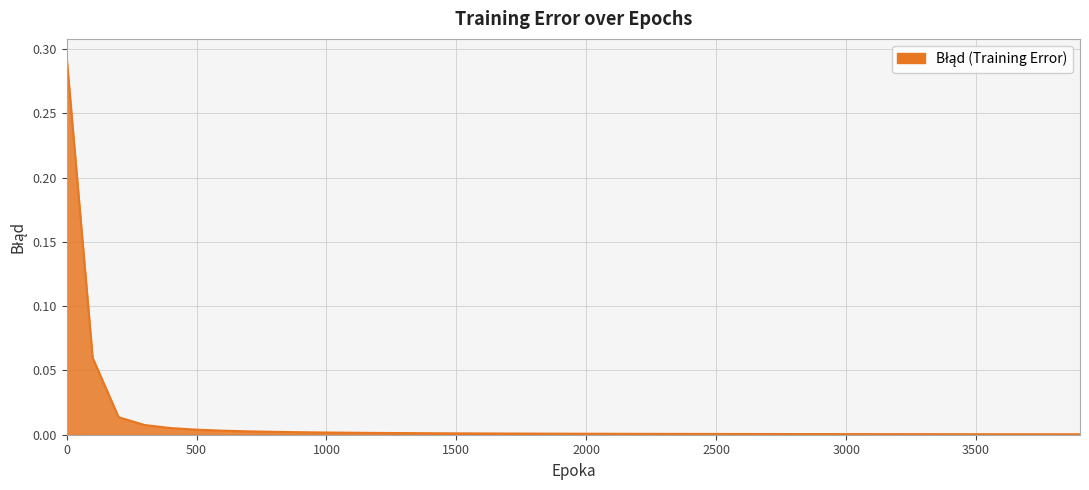

Does the chart display data point markers on the line(s)?

No